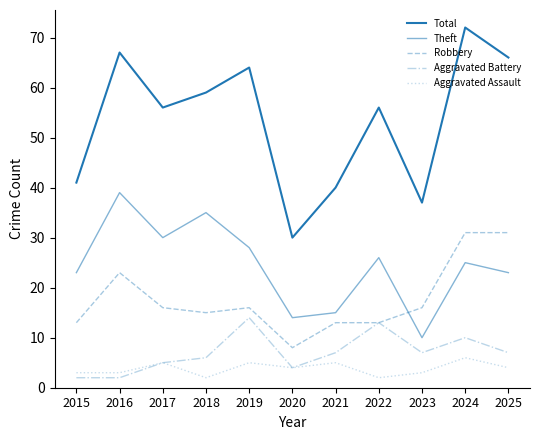

How many lines are shown in the chart?

5